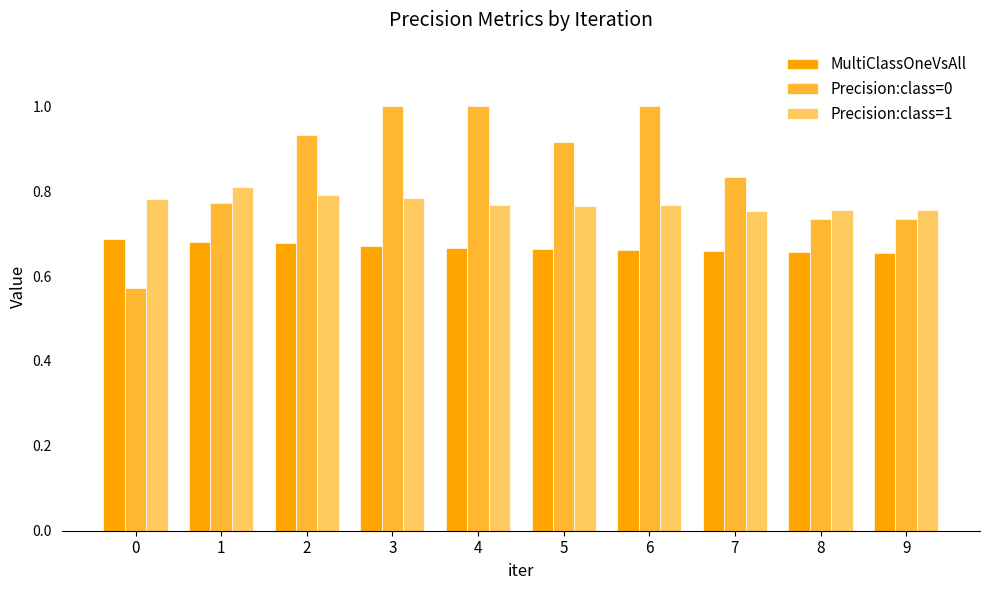

What is the spread (max minus min) of values at 6?

0.3